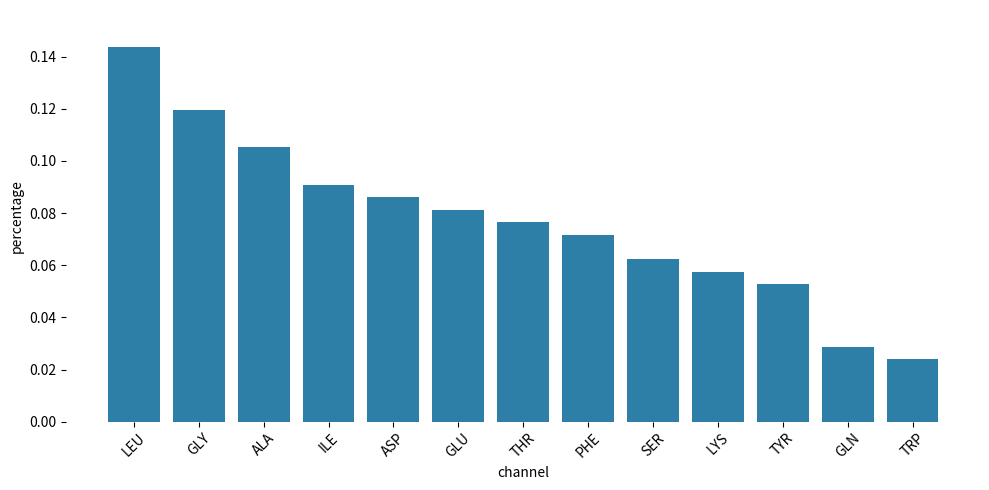

What is the sum of all values?

1.0